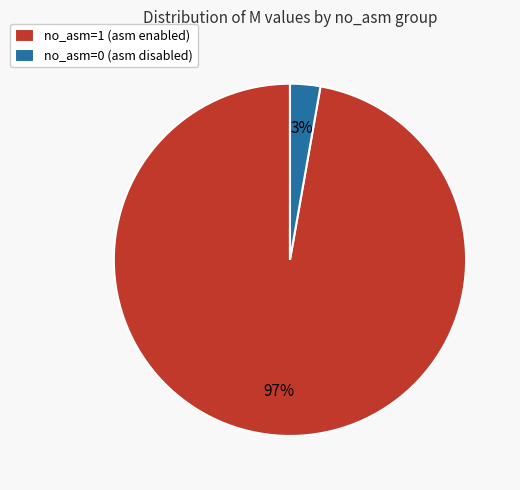

Is the sum of no_asm=1 (asm enabled) and no_asm=0 (asm disabled) greater than half?

Yes